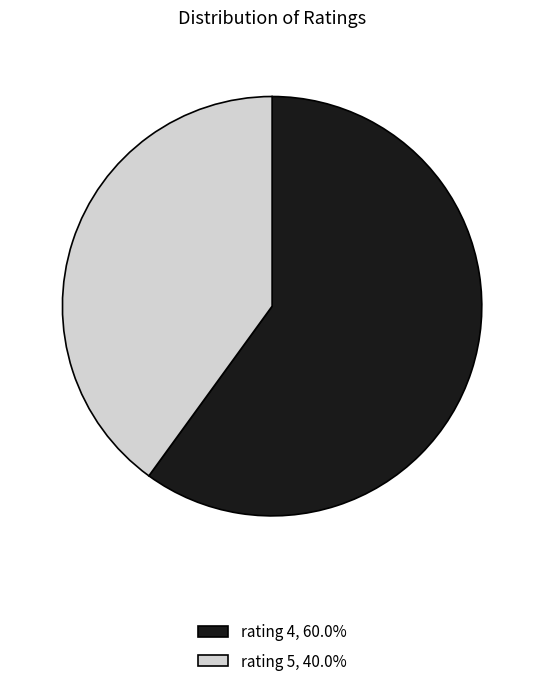

Is there any slice that represents more than half of the pie?

Yes